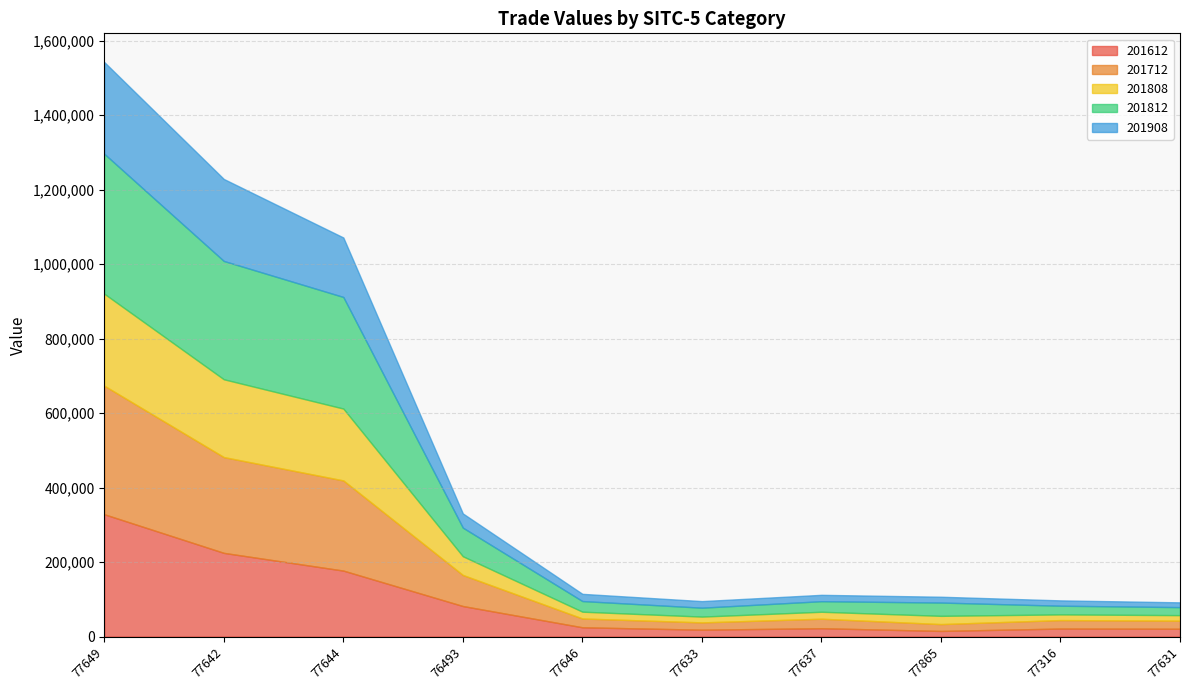

What is the maximum value for 201808?

246948.8